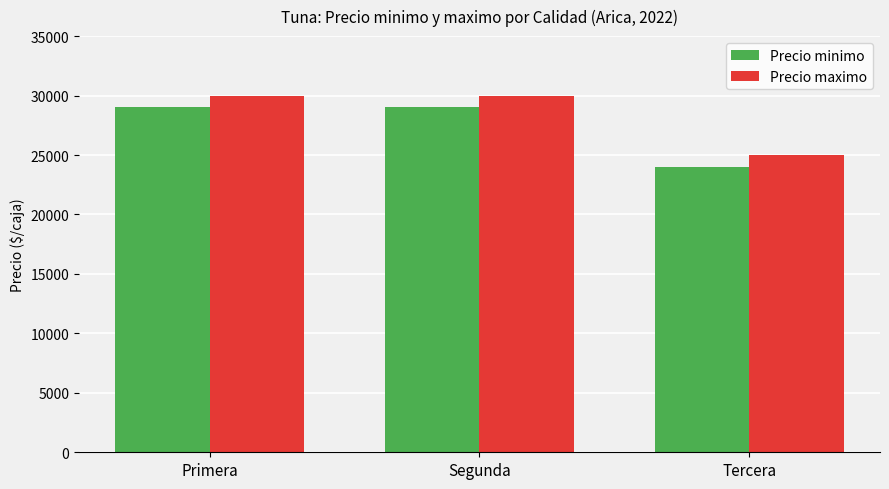

Reading right to left, what are all the values shown in this chart?

Precio minimo: Tercera=24000	Segunda=29000	Primera=29000
Precio maximo: Tercera=25000	Segunda=30000	Primera=30000